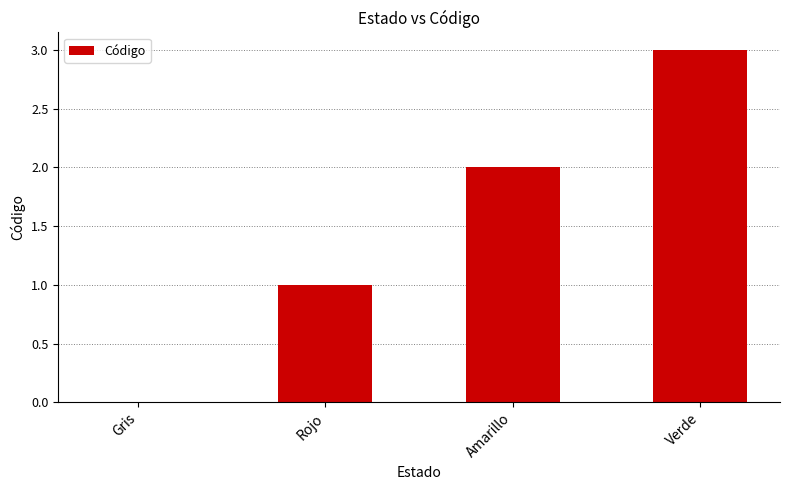

At which category does the chart reach its peak across all series?

Verde